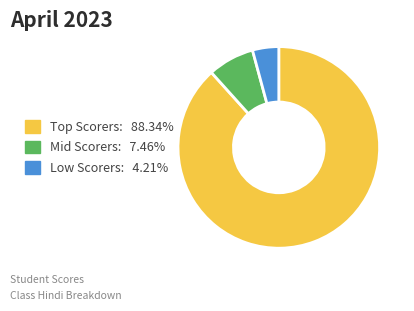

Does any single category account for the majority?

Yes